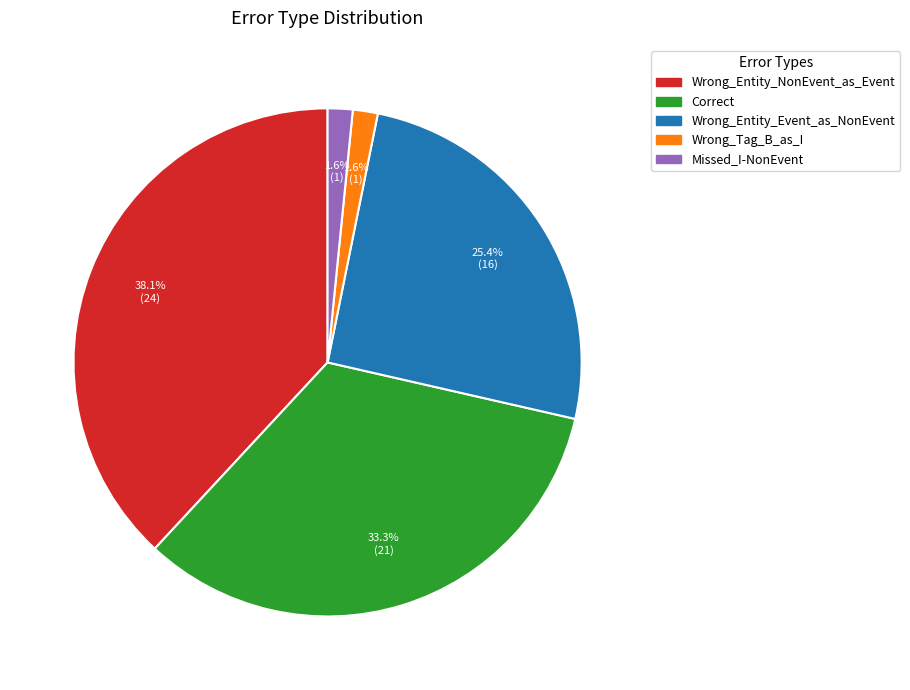

Which slice is the largest?

Wrong_Entity_NonEvent_as_Event